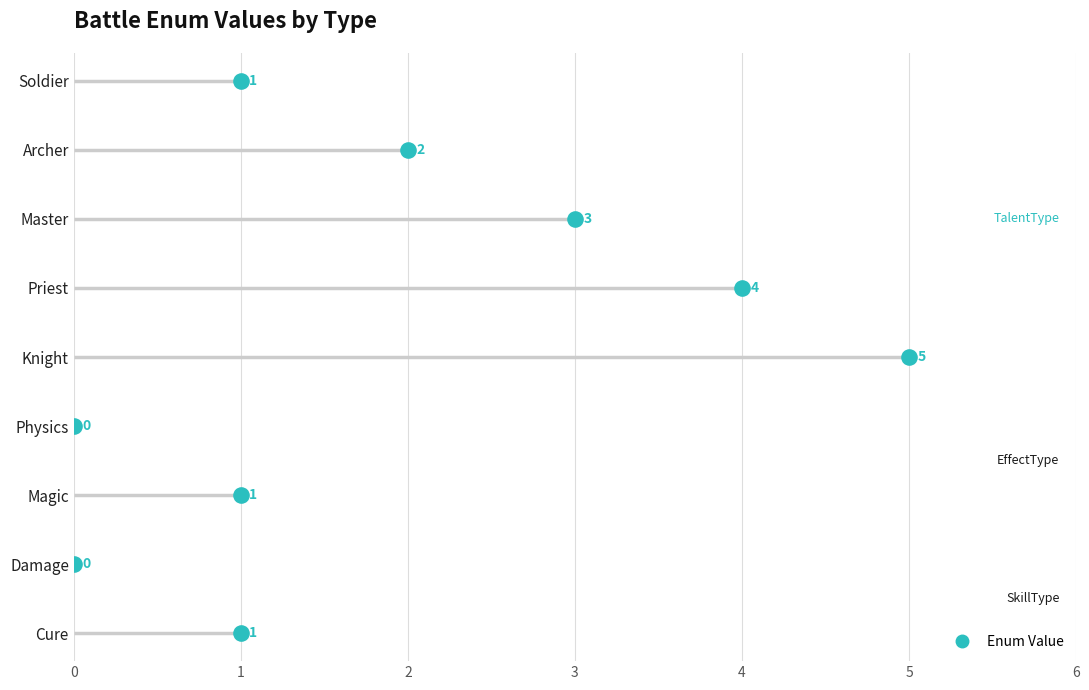

Between Cure and Master, which is larger?

Master